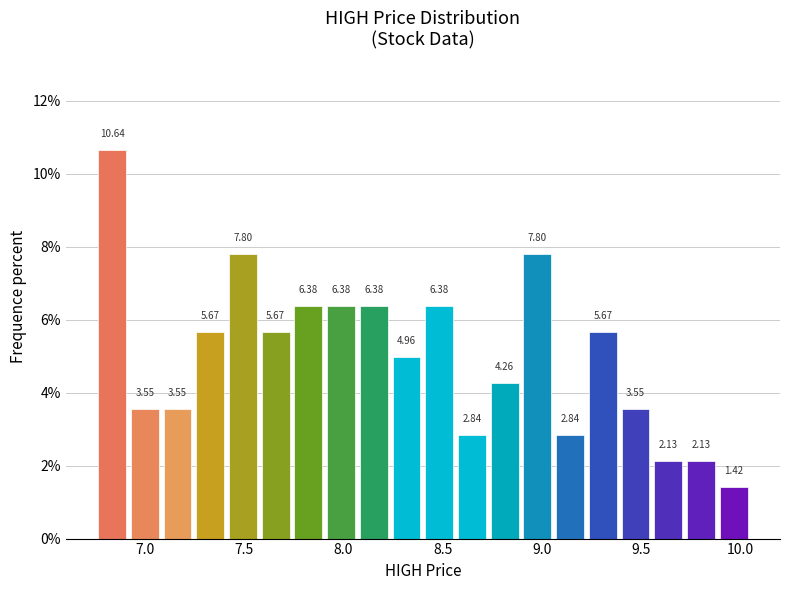

Around what value on the x-axis is the tallest bar? Give the approximate position of its centre, as read against the axis.

6.85